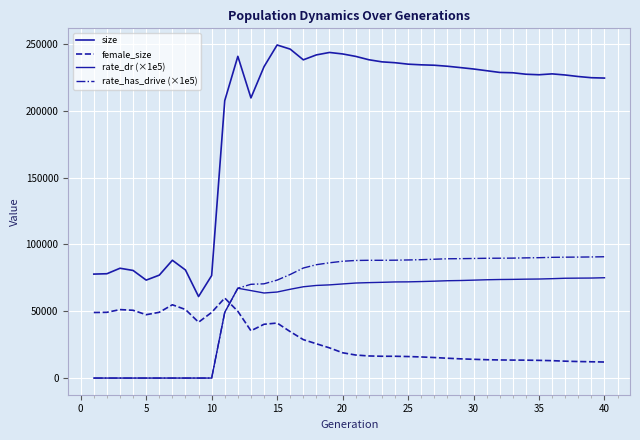

How many values in the size series are below 228746?

20